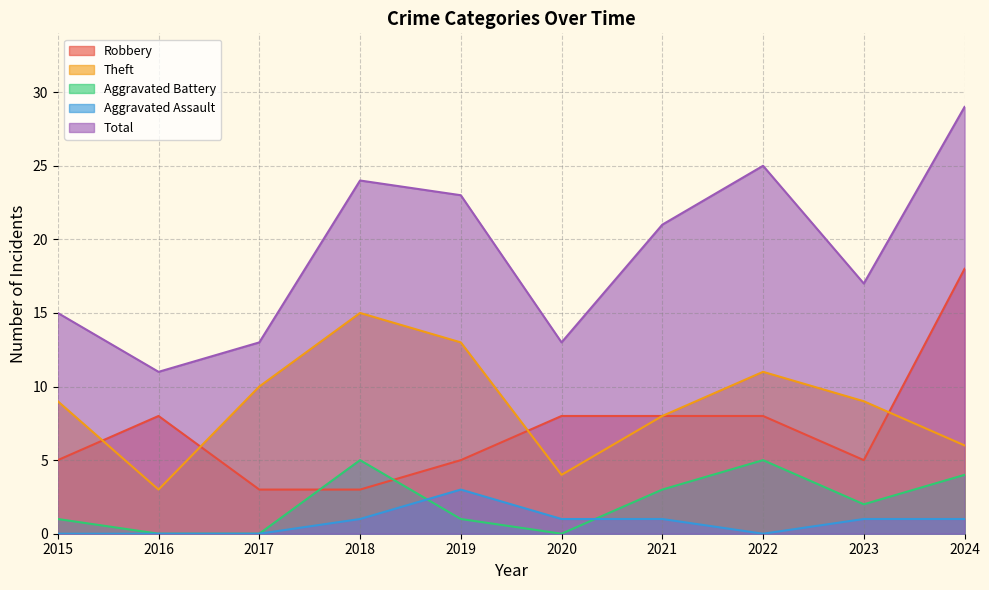

How many lines are shown in the chart?

5